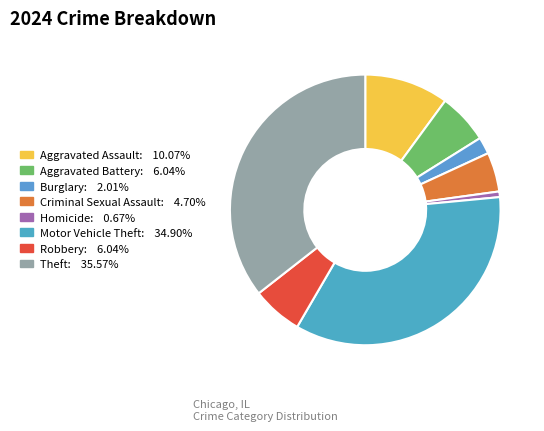

Which category has the biggest portion of the pie?

Theft